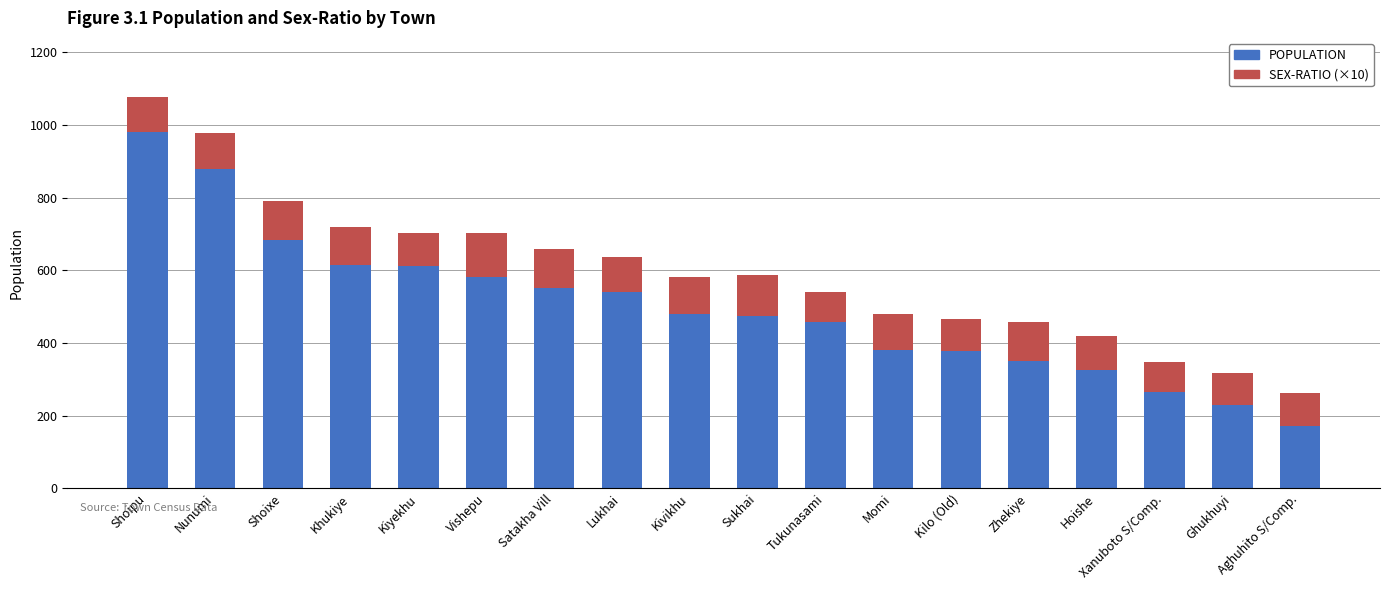

The value of POPULATION at Xanuboto S/Comp. is 367.8. True or false?

False